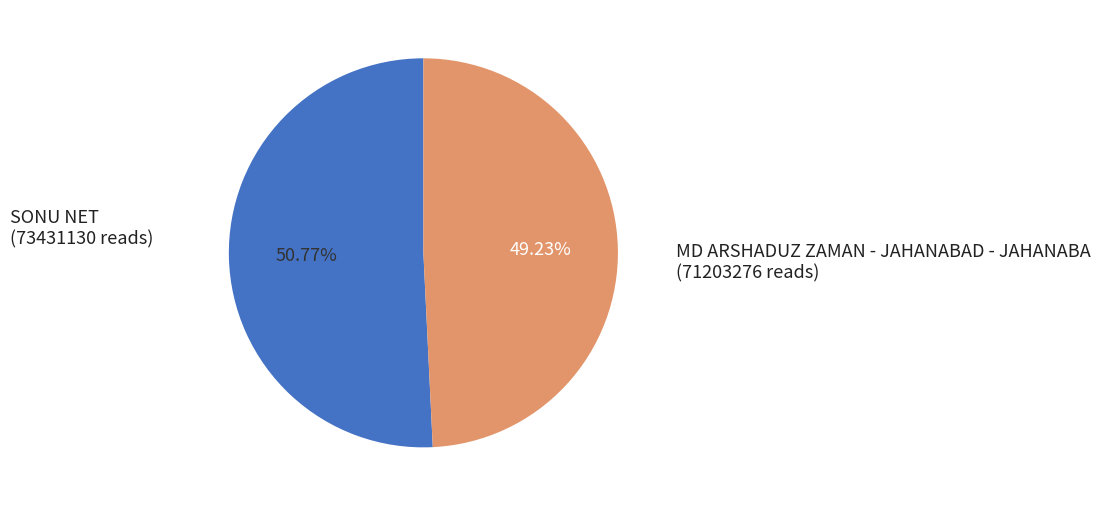

Does any single category account for the majority?

Yes